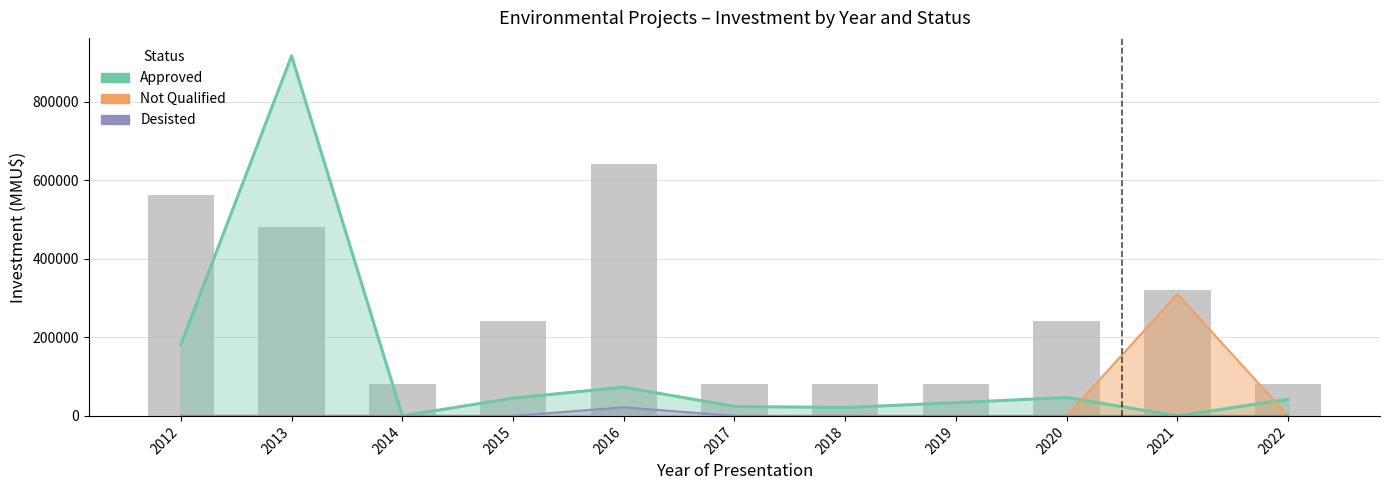

Rank the categories by Project count (scaled) value from highest to lowest.

2016, 2012, 2013, 2021, 2015, 2020, 2014, 2017, 2018, 2019, 2022